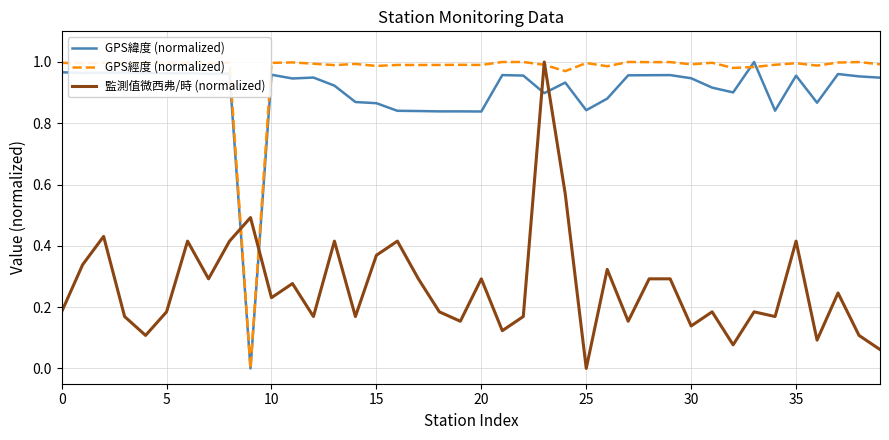

How many intersections are there between GPS緯度 (normalized) and 監測值微西弗/時 (normalized)?

4